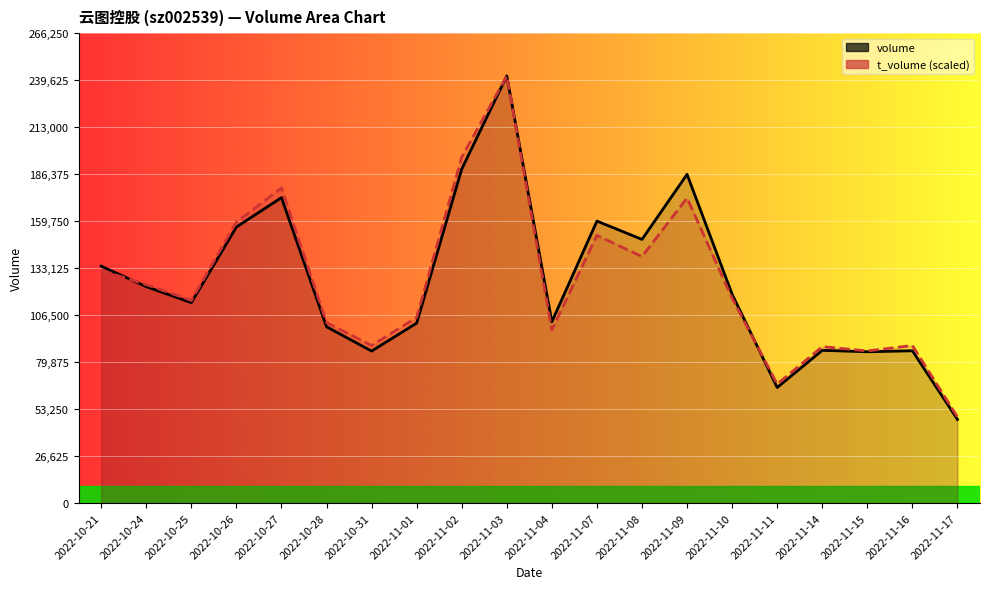

What is the difference between the t_volume (scaled) values at 2022-10-28 and 2022-10-31?

13024.6